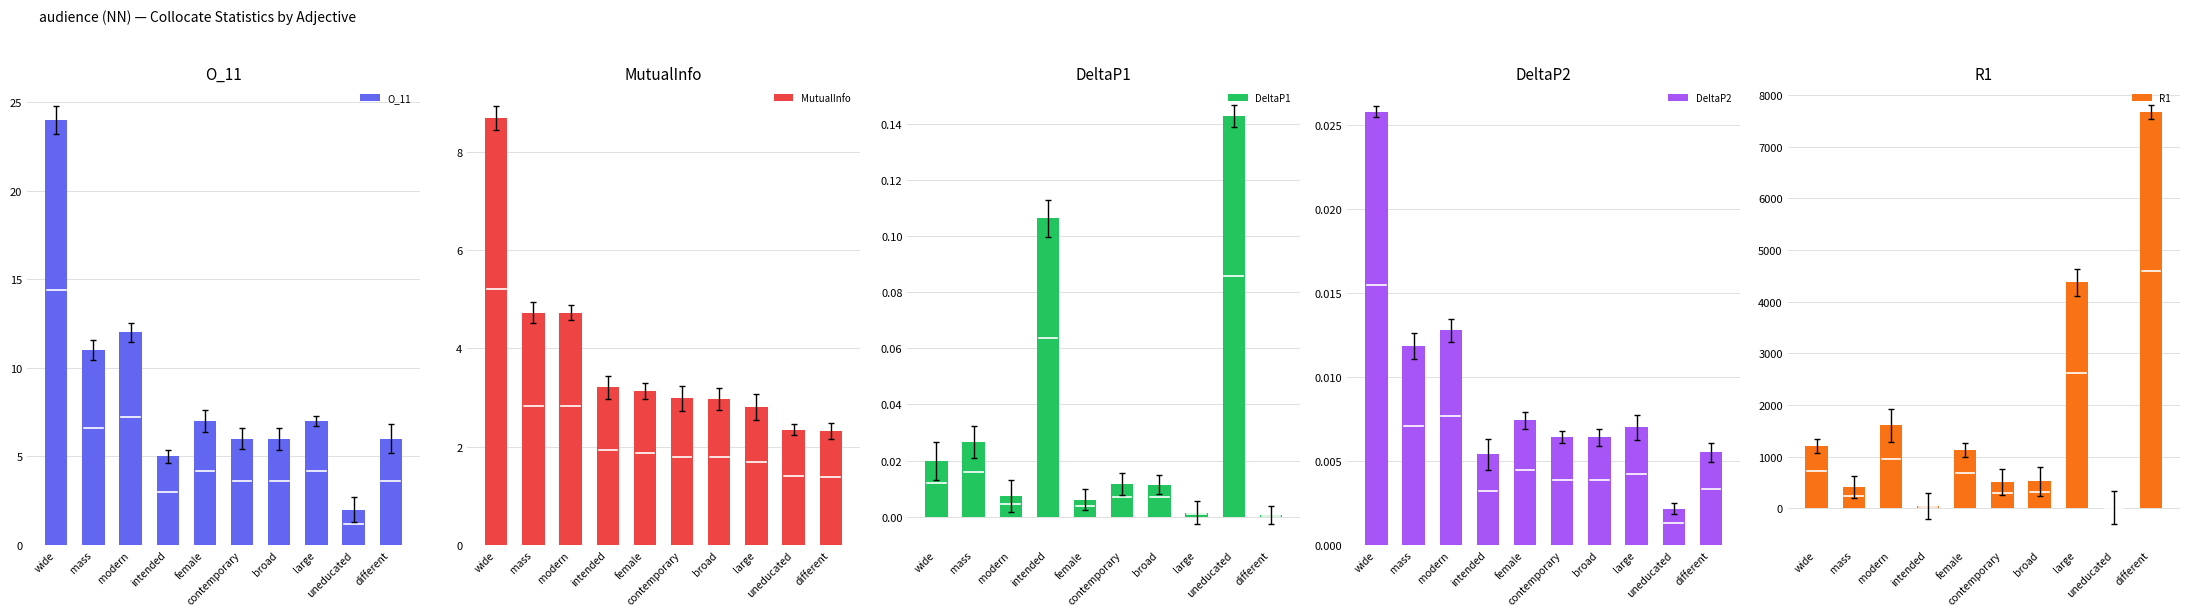

What position from the right is female?

6